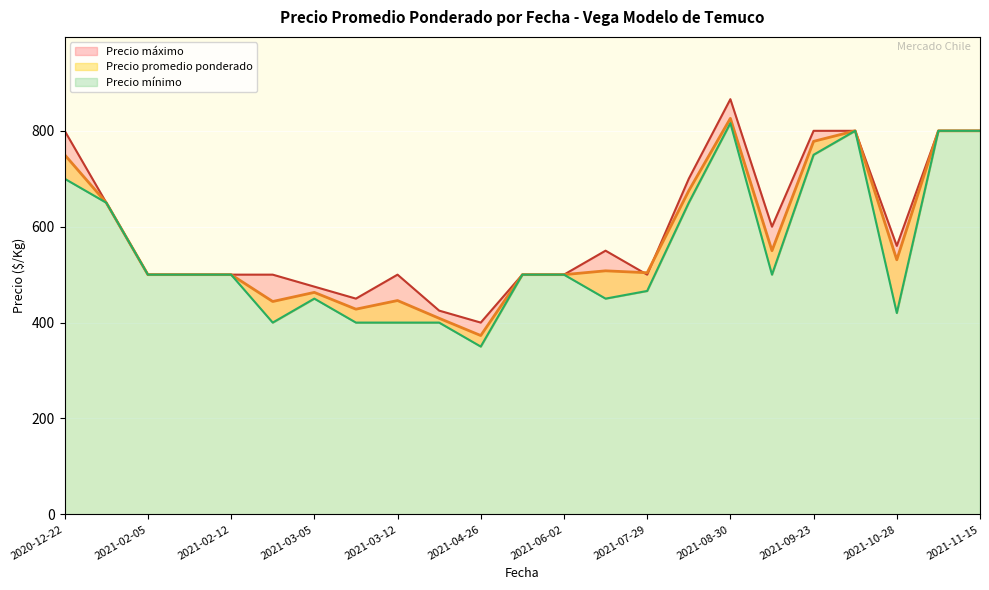

What are all the series names shown in the legend?

Precio promedio ponderado, Precio minimo, Precio maximo